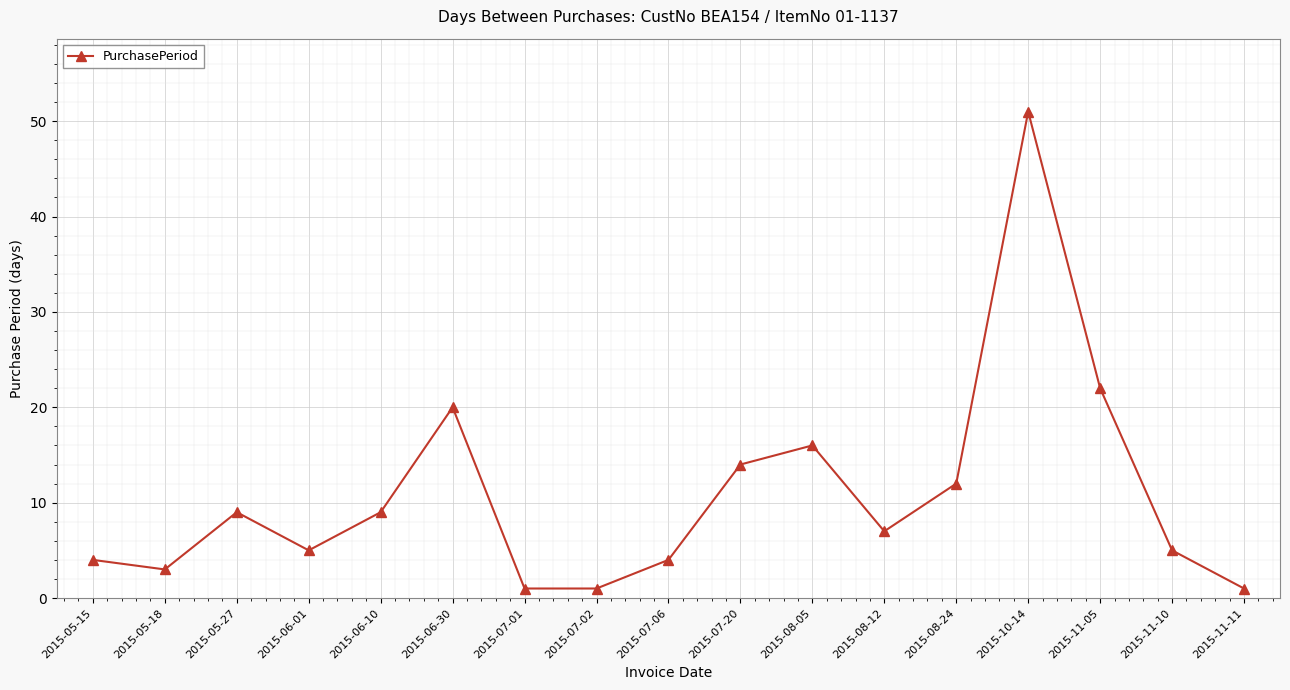

Where is the first local maximum?

2015-05-27